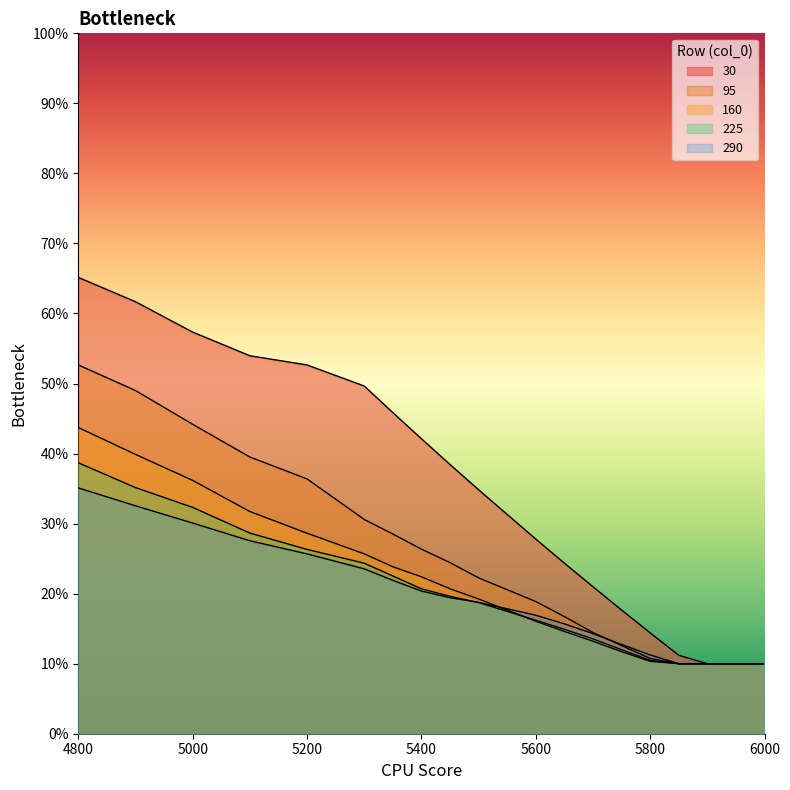

What is the highest value of the 95 series?

0.5